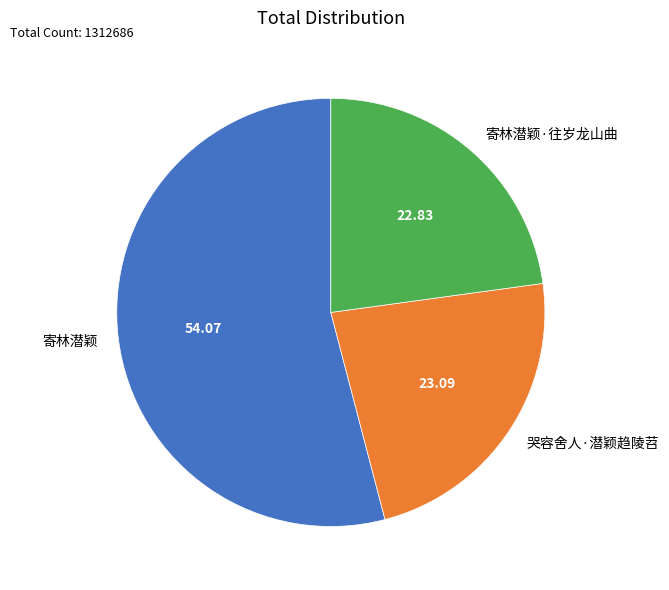

Is the sum of 寄林潜颖 and 寄林潜颖·往岁龙山曲 greater than half?

Yes